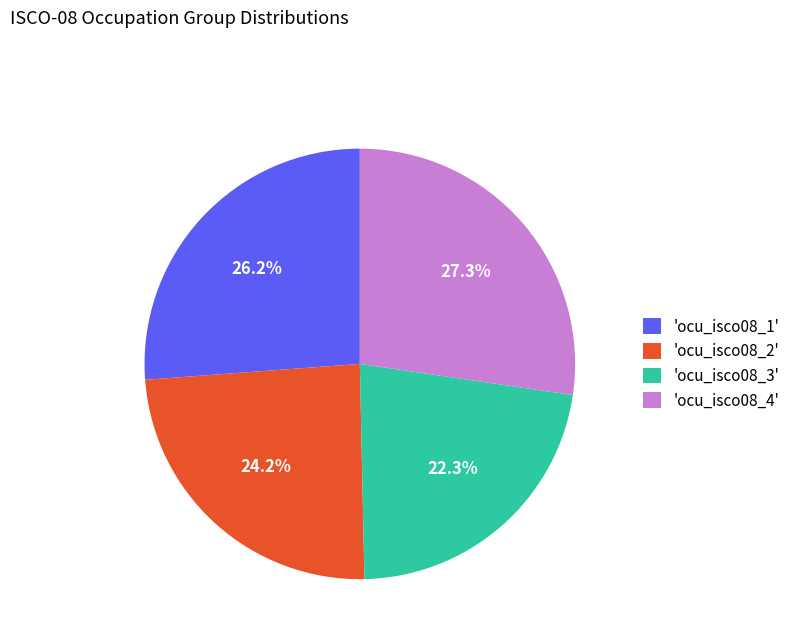

Is there a majority slice in this chart?

No